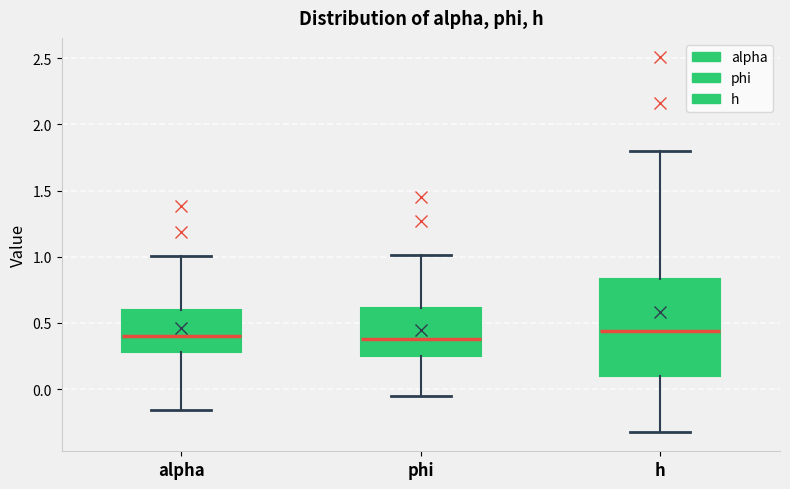

Which box is the tallest, from its lower edge to its upper edge?

h